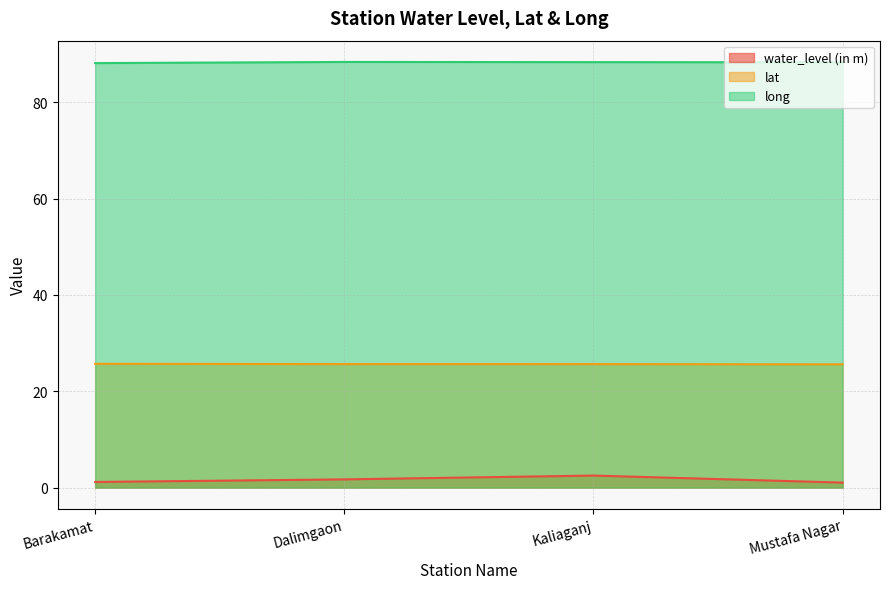

True or false: long and lat cross at least once.

False